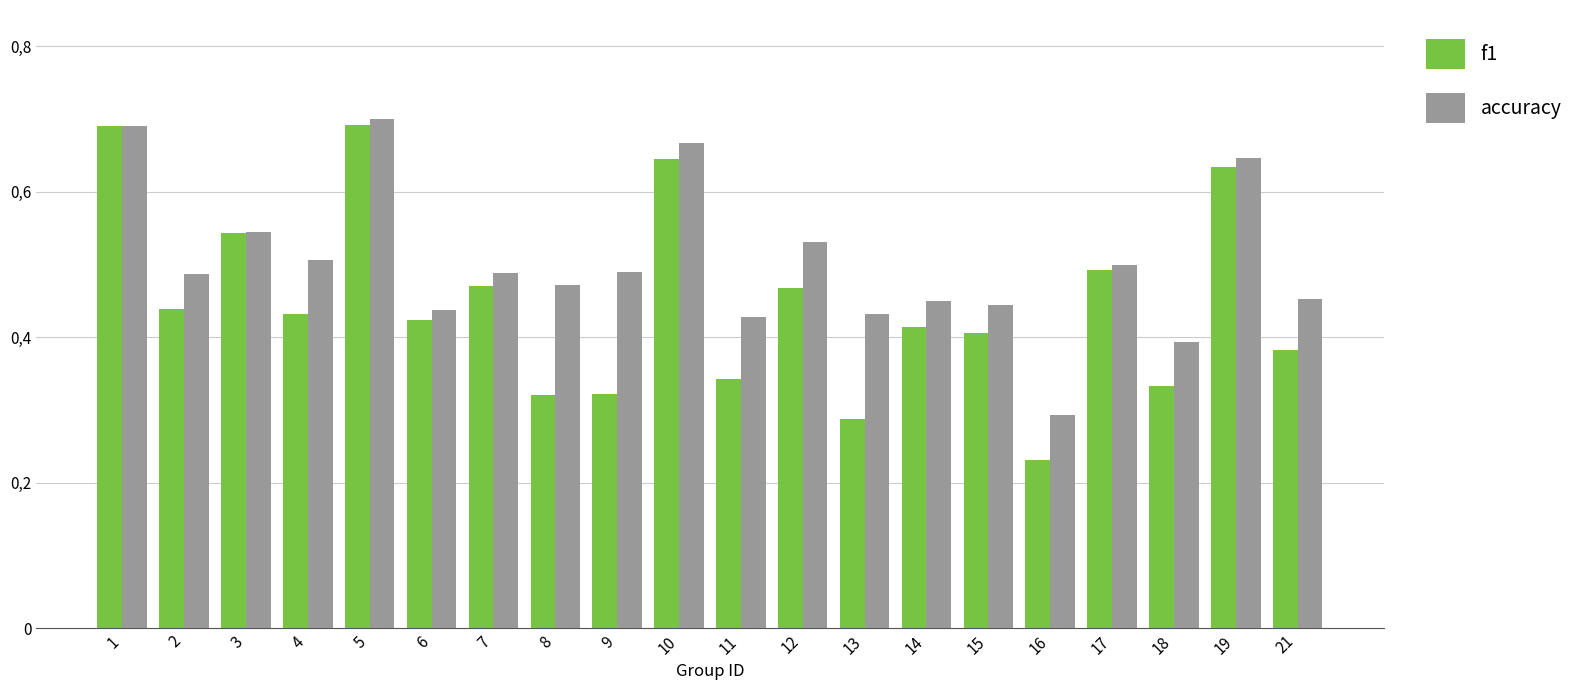

Where is f1 nearest to the value 0?

16